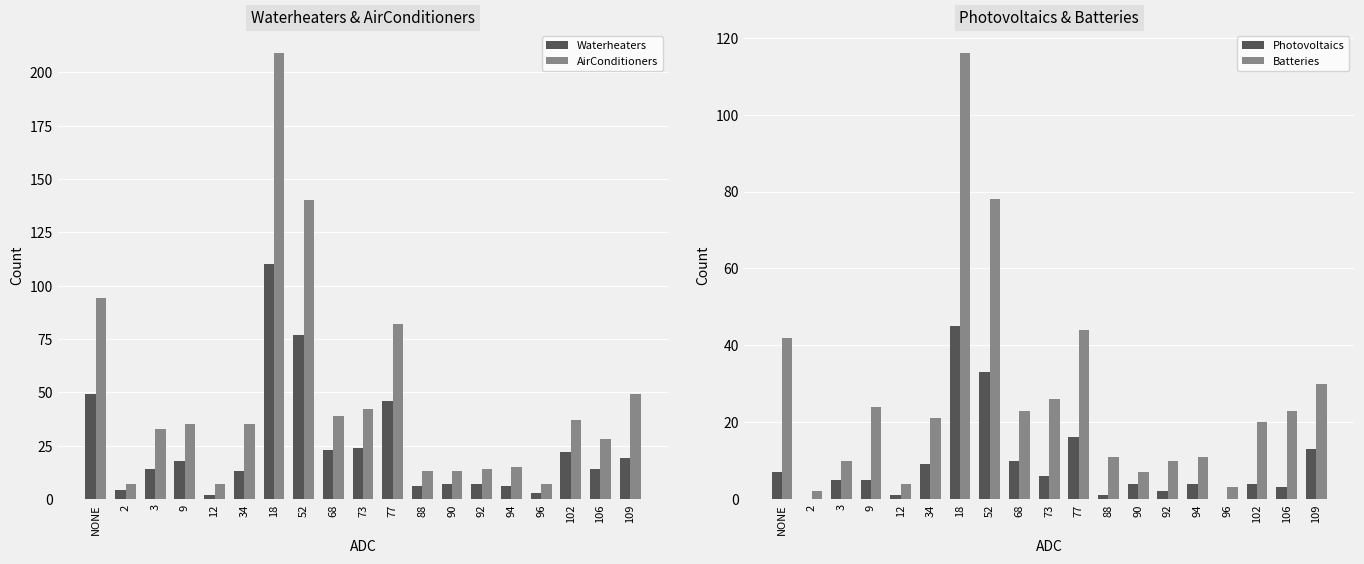

How many bars are there in each group?

4